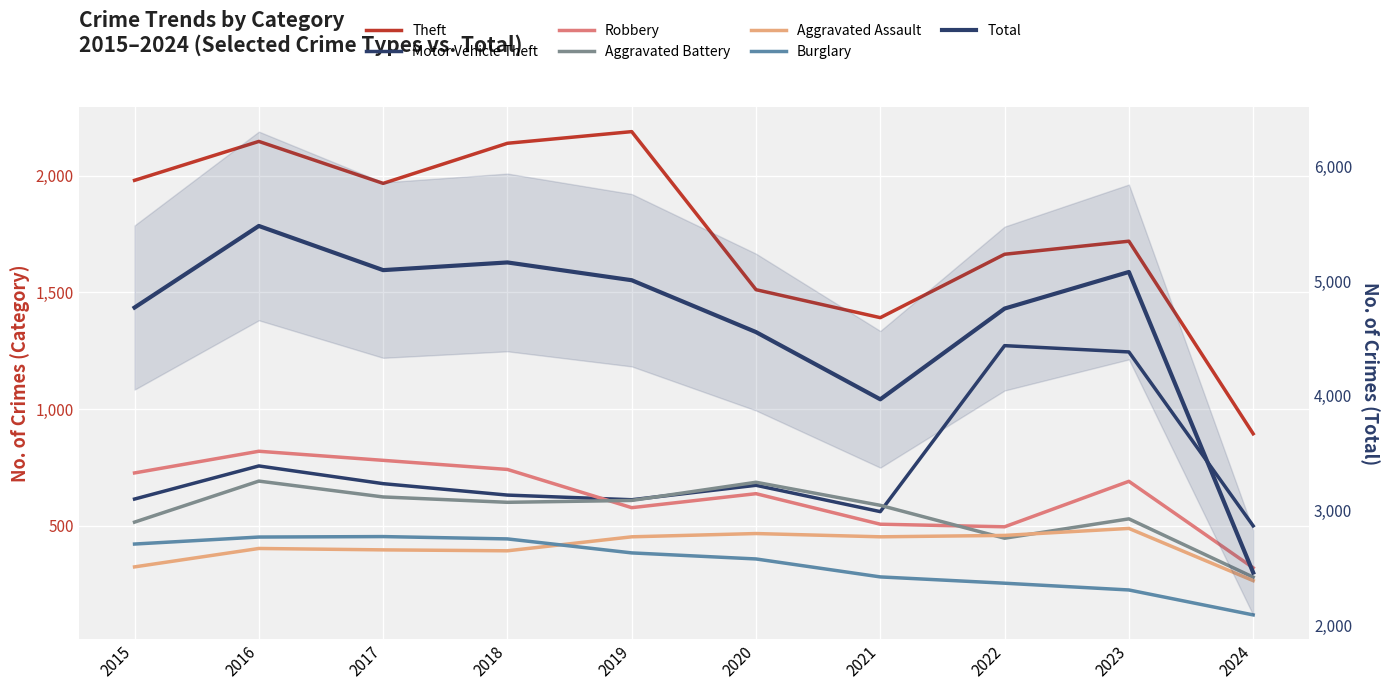

The value of Robbery at 2020 is 147. True or false?

False